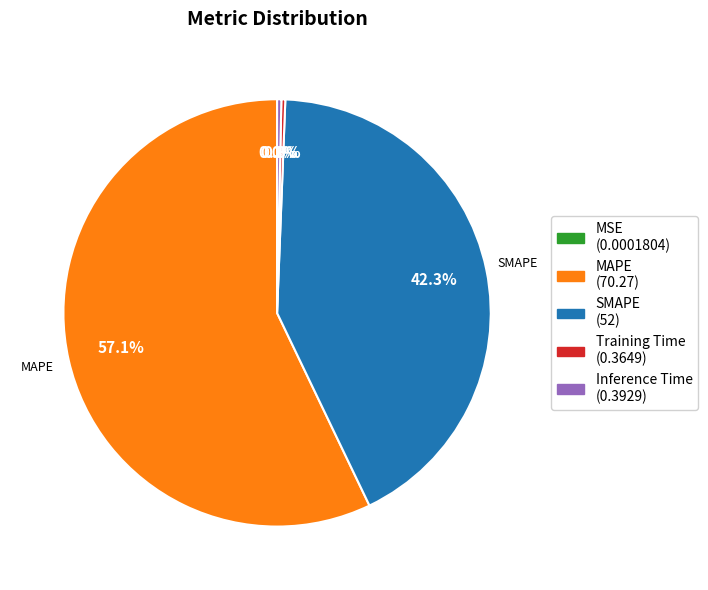

True or false: Training Time accounts for 0% of the total.

True